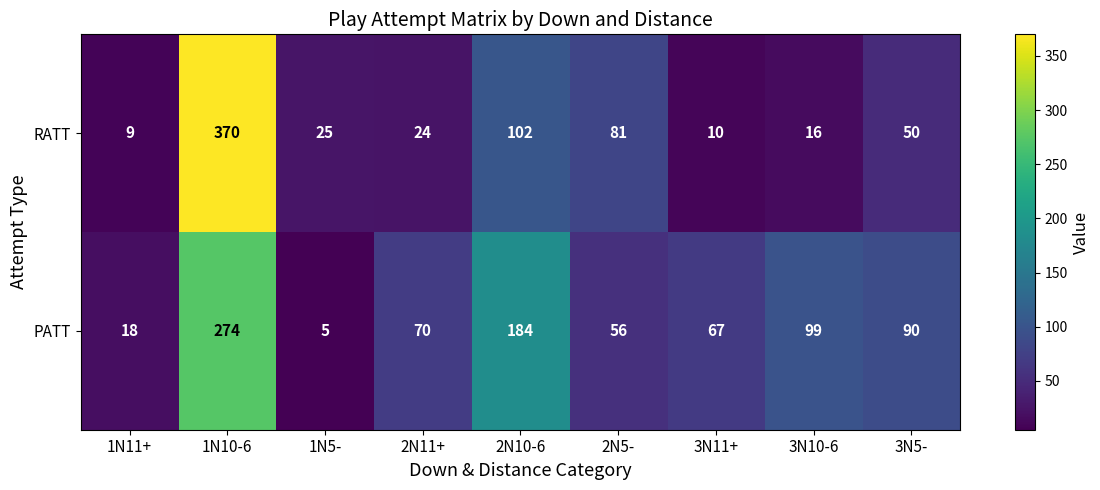

Reading left to right, list all the values displayed in this chart.

RATT: 1N11+=9	1N10-6=370	1N5-=25	2N11+=24	2N10-6=102	2N5-=81	3N11+=10	3N10-6=16	3N5-=50
PATT: 1N11+=18	1N10-6=274	1N5-=5	2N11+=70	2N10-6=184	2N5-=56	3N11+=67	3N10-6=99	3N5-=90